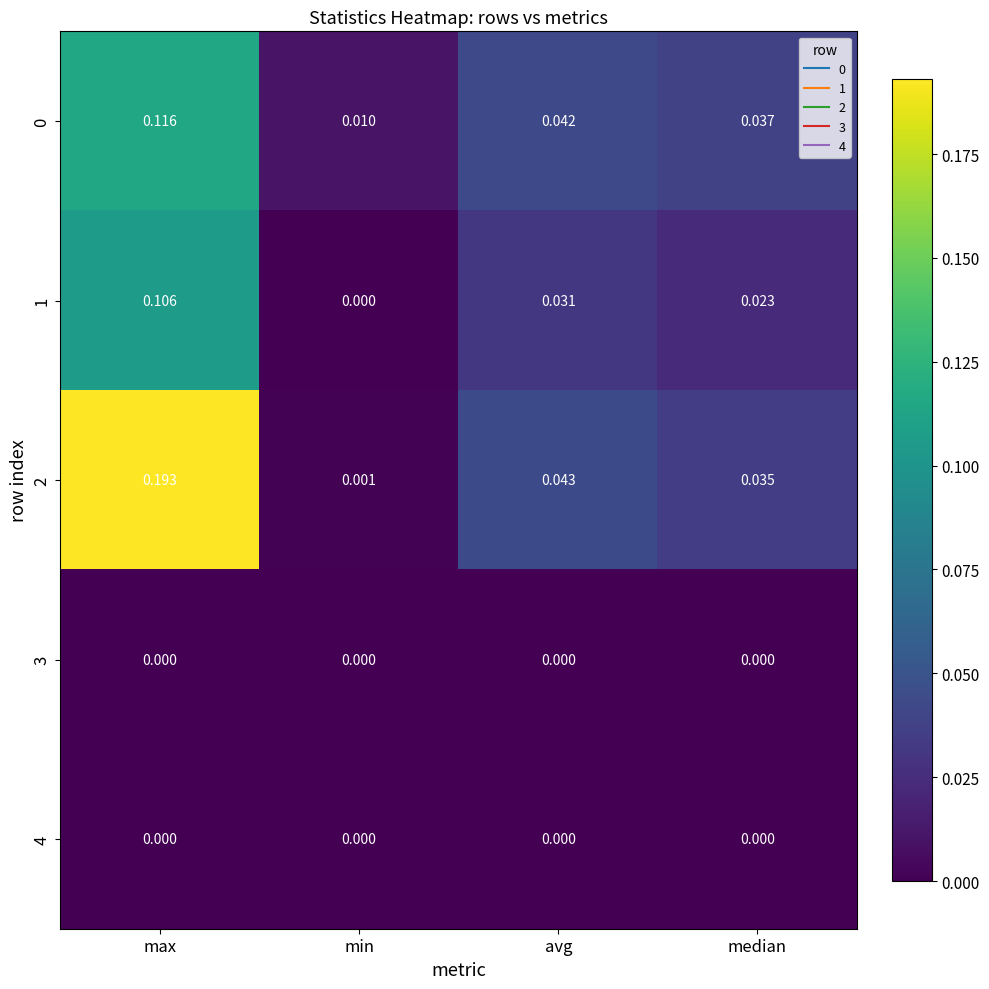

Is the value of 1 at max greater than the value of 2 at max?

No